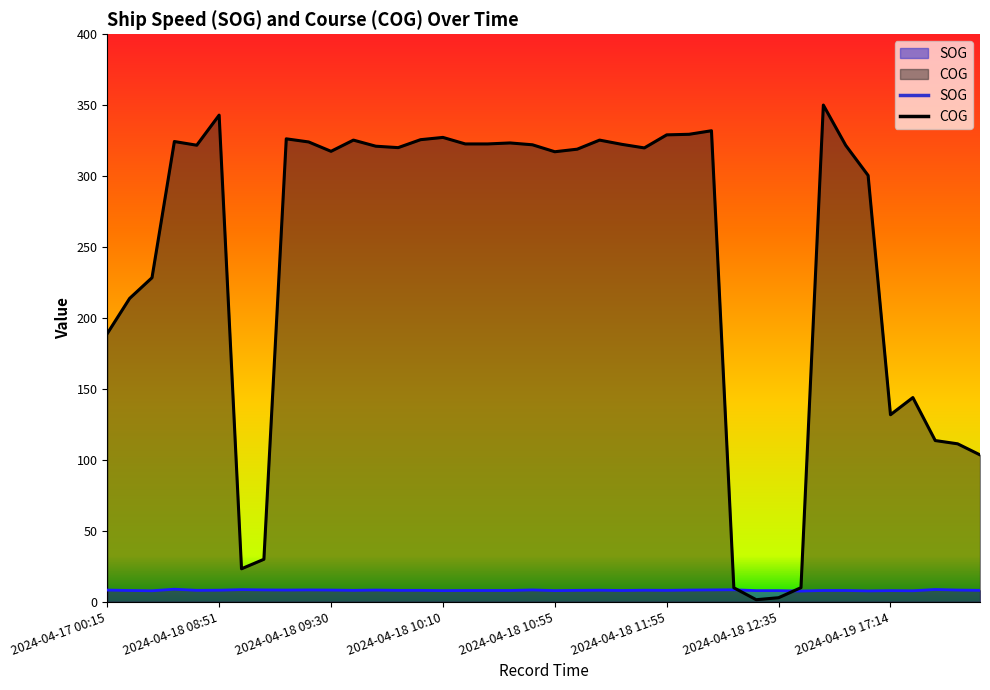

The value of SOG at 2024-04-19 17:16 is 7.7. True or false?

True